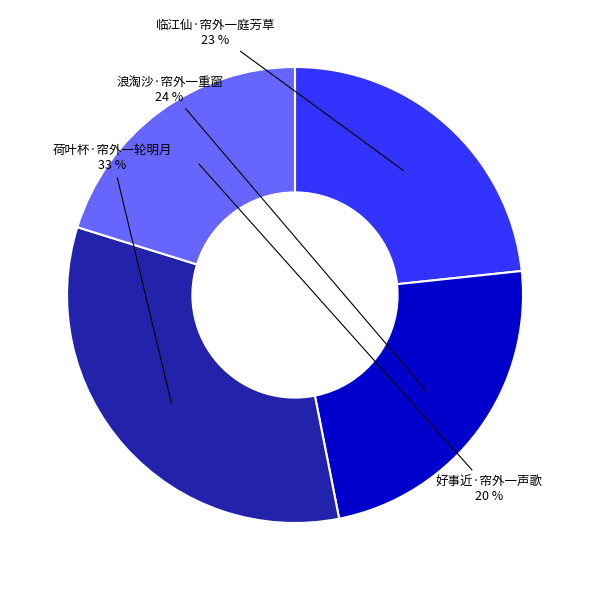

The 荷叶杯·帘外一轮明月 slice represents 33% of the pie. True or false?

True